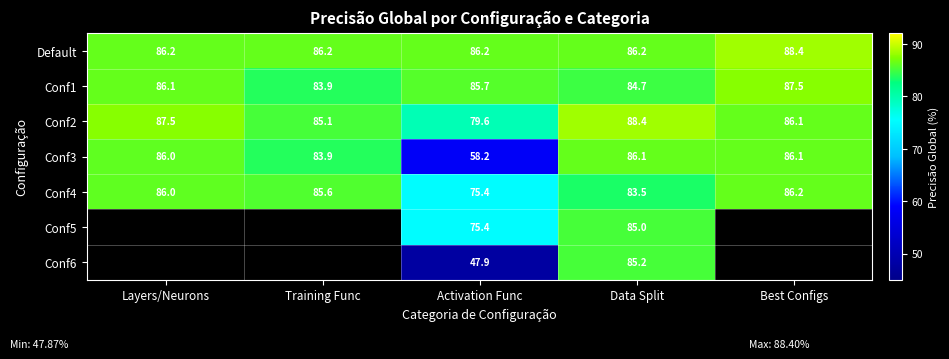

List the labels in order of Conf4 value, smallest first.

Activation Func, Data Split, Training Func, Layers/Neurons, Best Configs